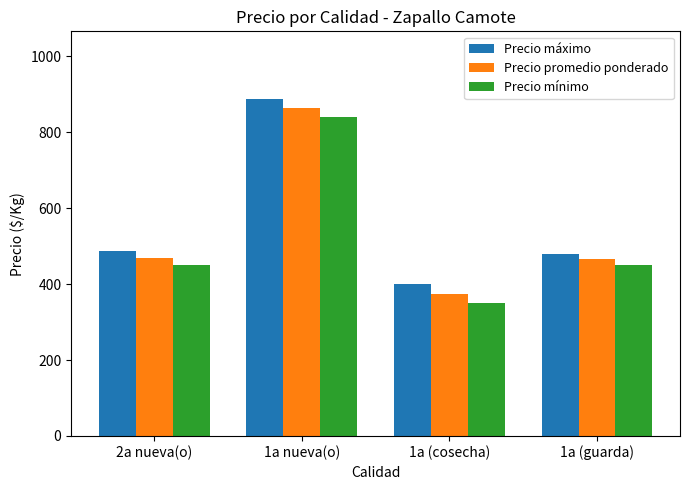

Is the value of Precio mínimo at 1a (guarda) greater than the value of Precio máximo at 1a nueva(o)?

No